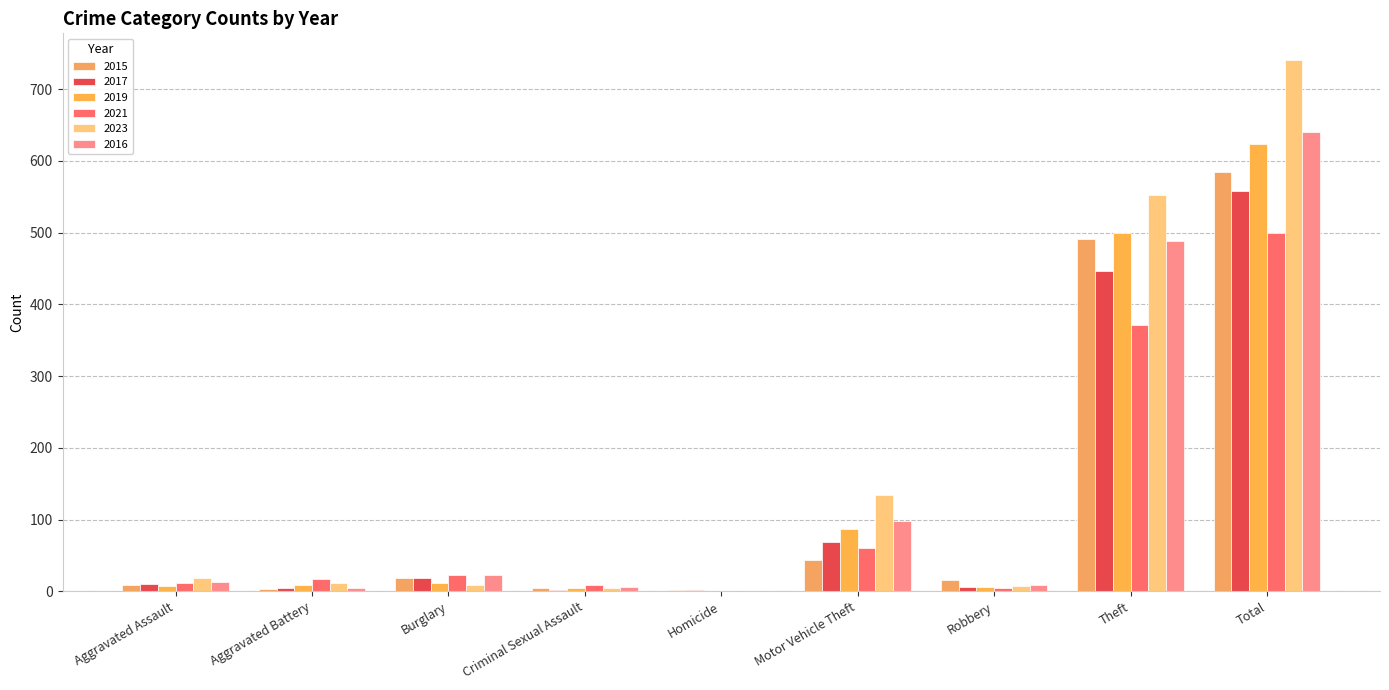

At which label does 2021 reach its peak?

Total